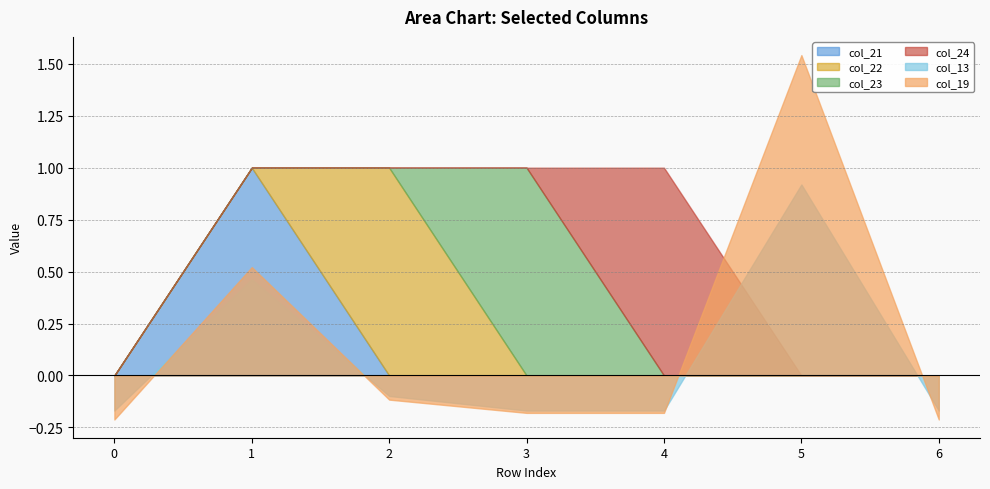

What is the approximate value of col_13 at 6?

-0.2